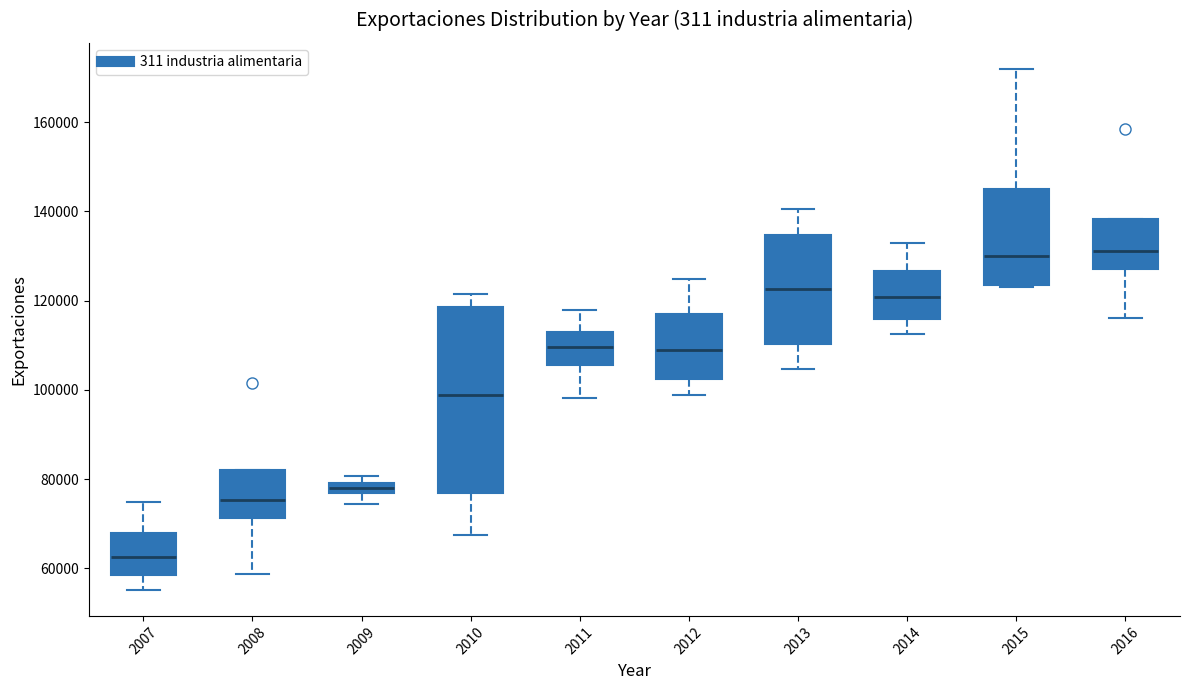

Where is the lower edge of the box at x = 2015 on the y-axis? The values are not printed on the chart, so give them approximately, as read against the axis.

124000